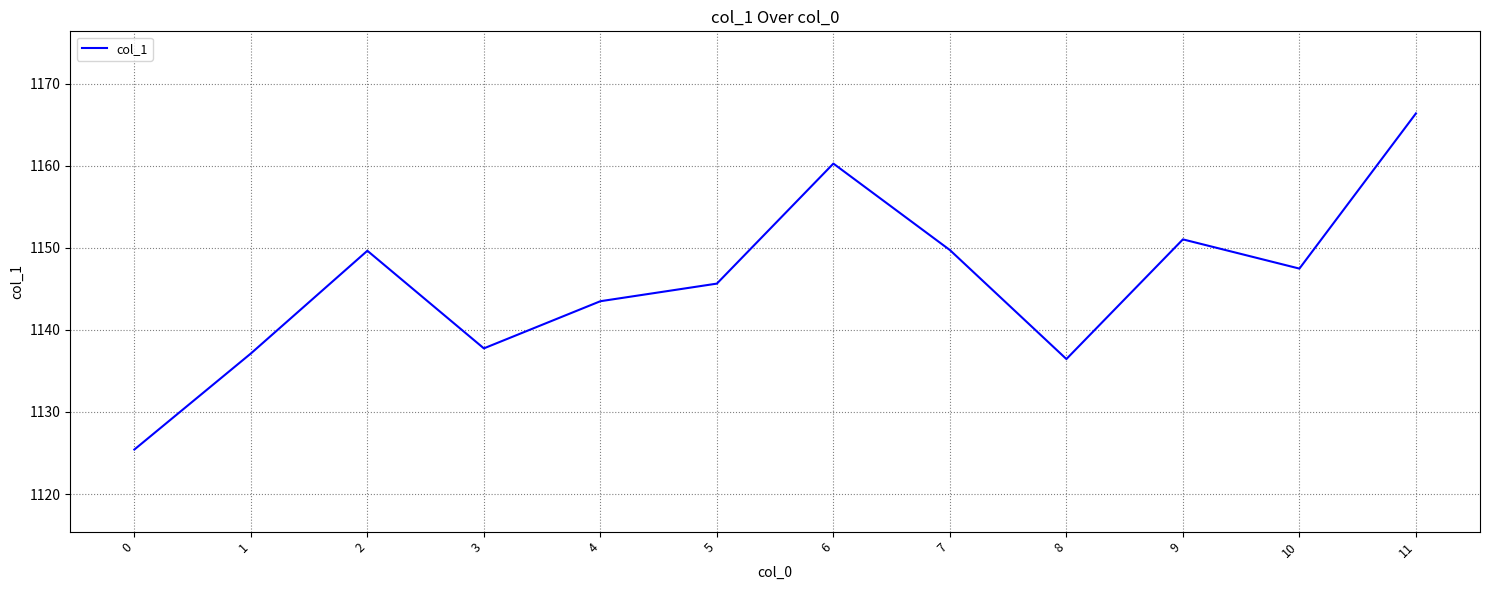

Where is the data nearest to the value 1145?

5